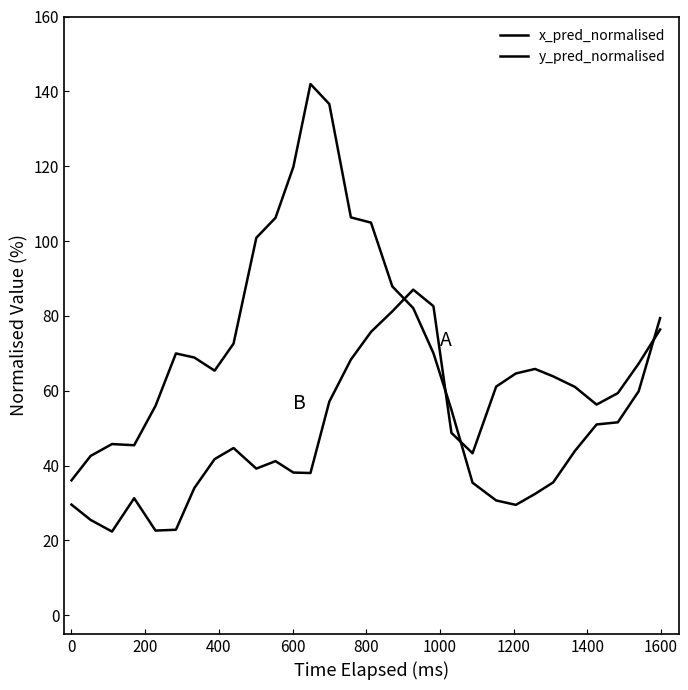

What is the minimum value shown in the chart?

22.3